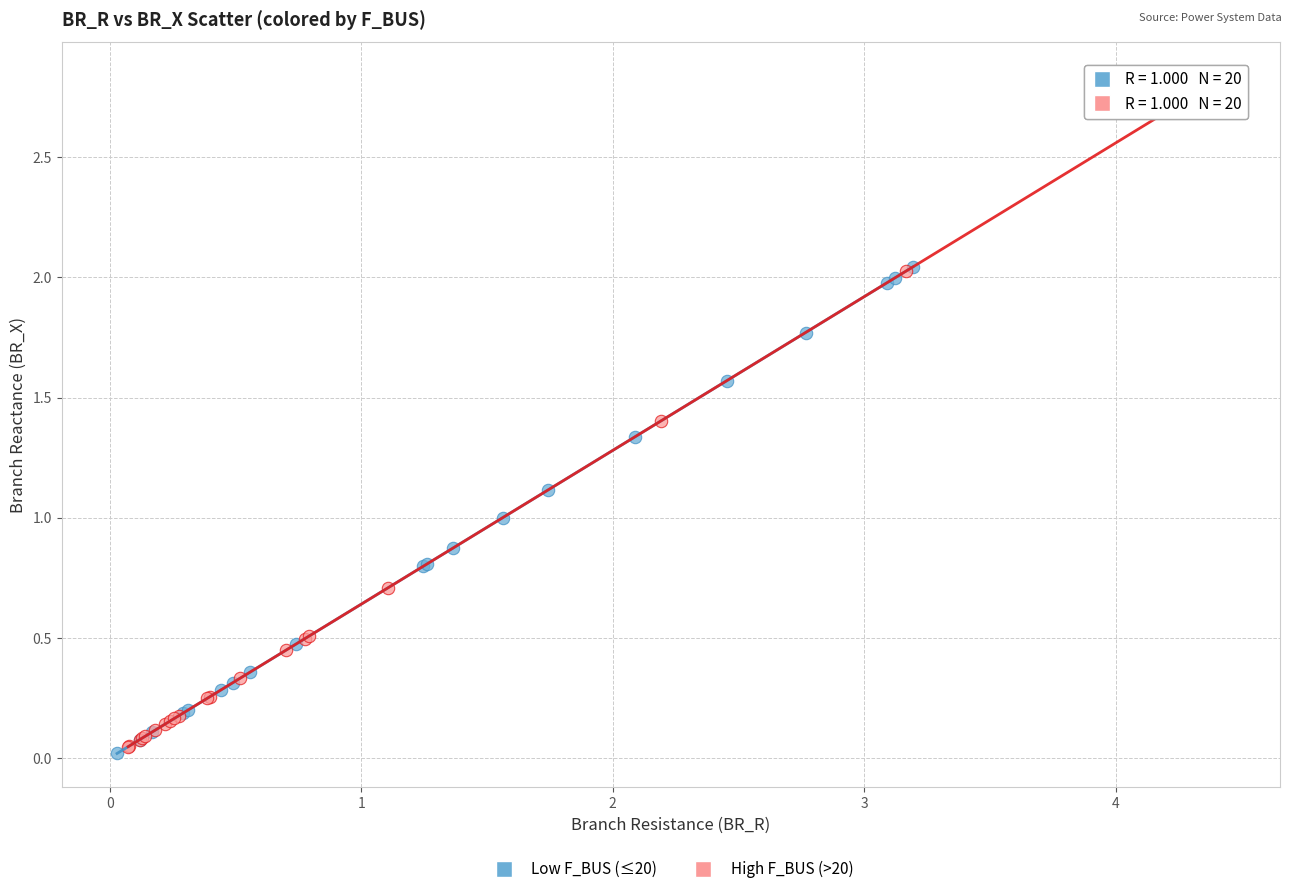

Which series contains the highest Y value?

High F_BUS (>20)